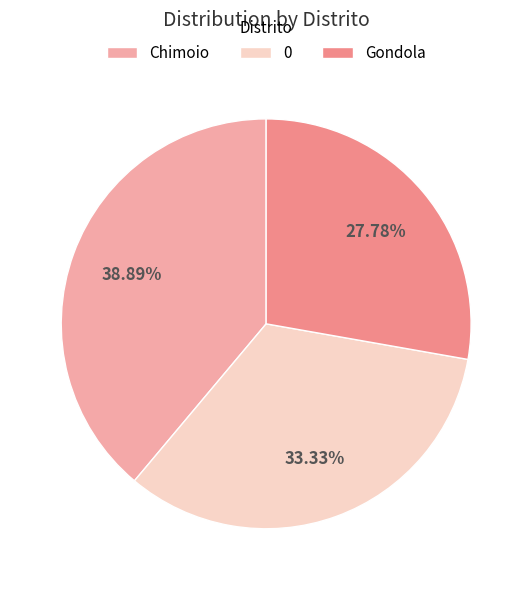

Which slice is the largest?

Chimoio